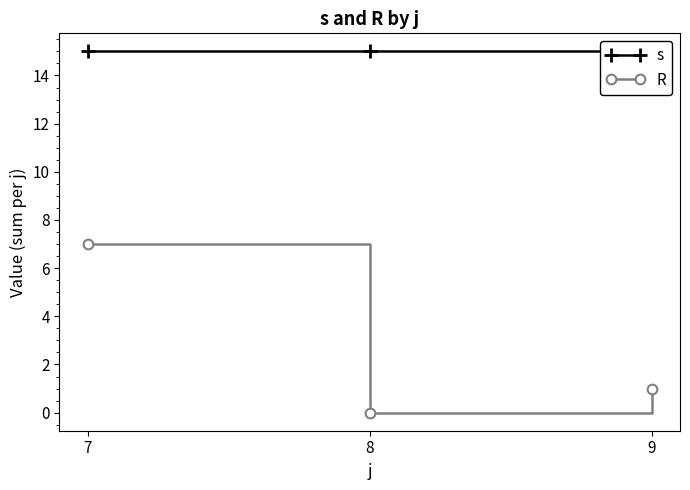

At which label does s reach its peak?

7